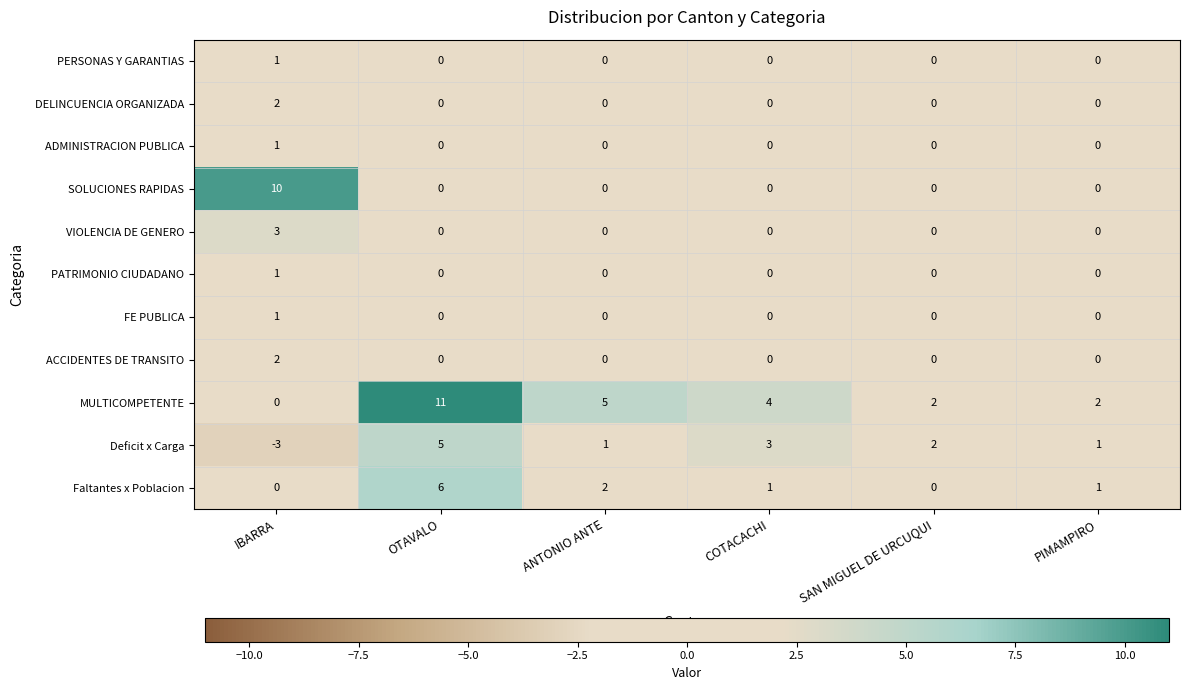

Count the PERSONAS Y GARANTIAS values in the range 0 to 1.

6